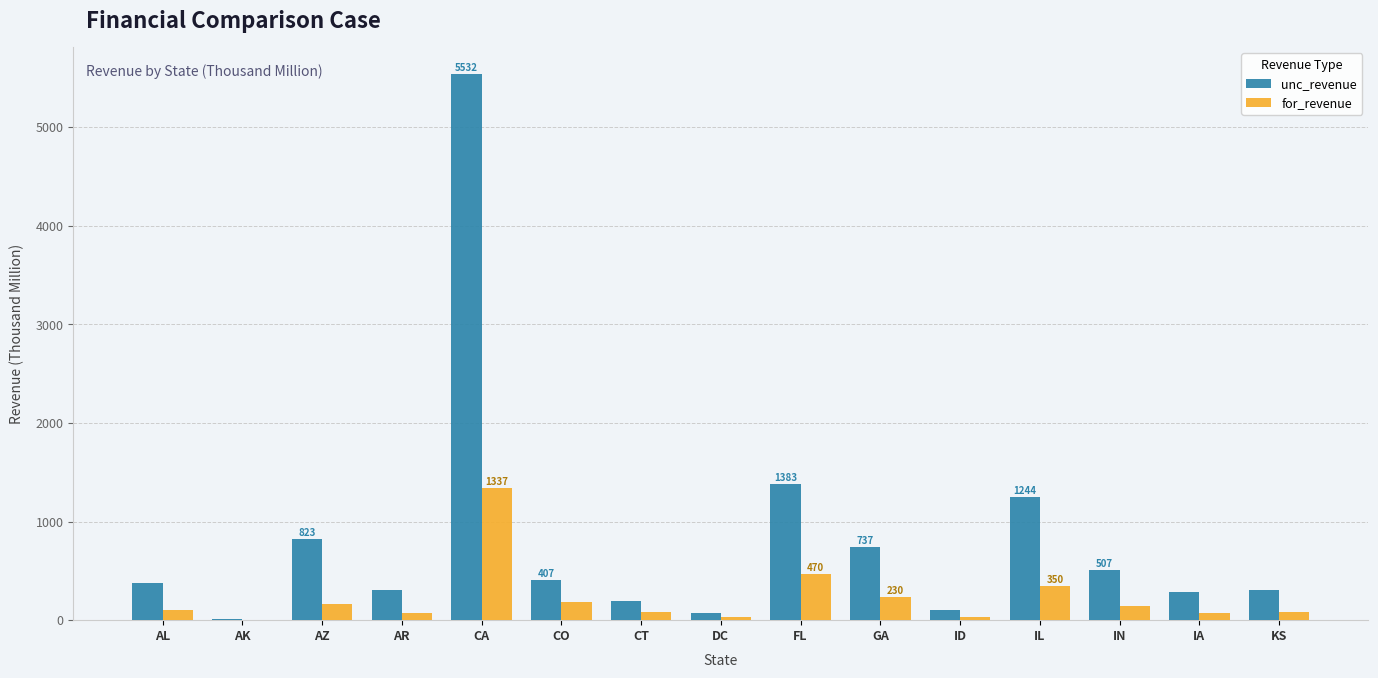

How many data points does each series have?

15